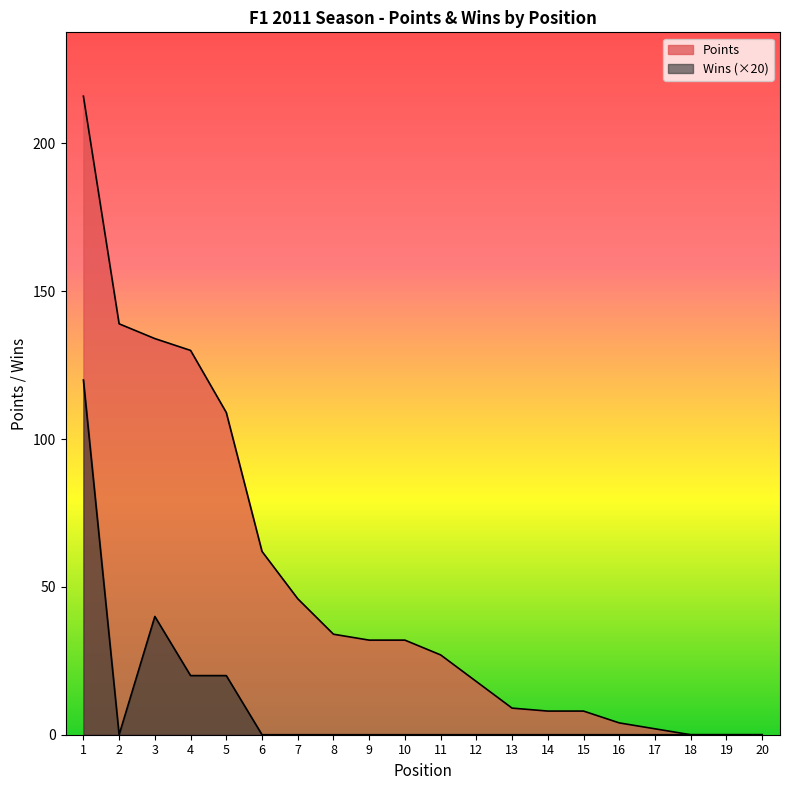

True or false: Wins has more than 0 points higher than both neighbors.

True